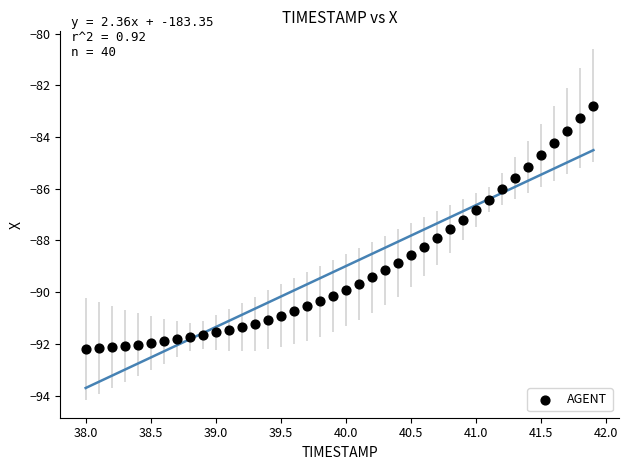

What is the range of Y values (max minus min)?

9.4